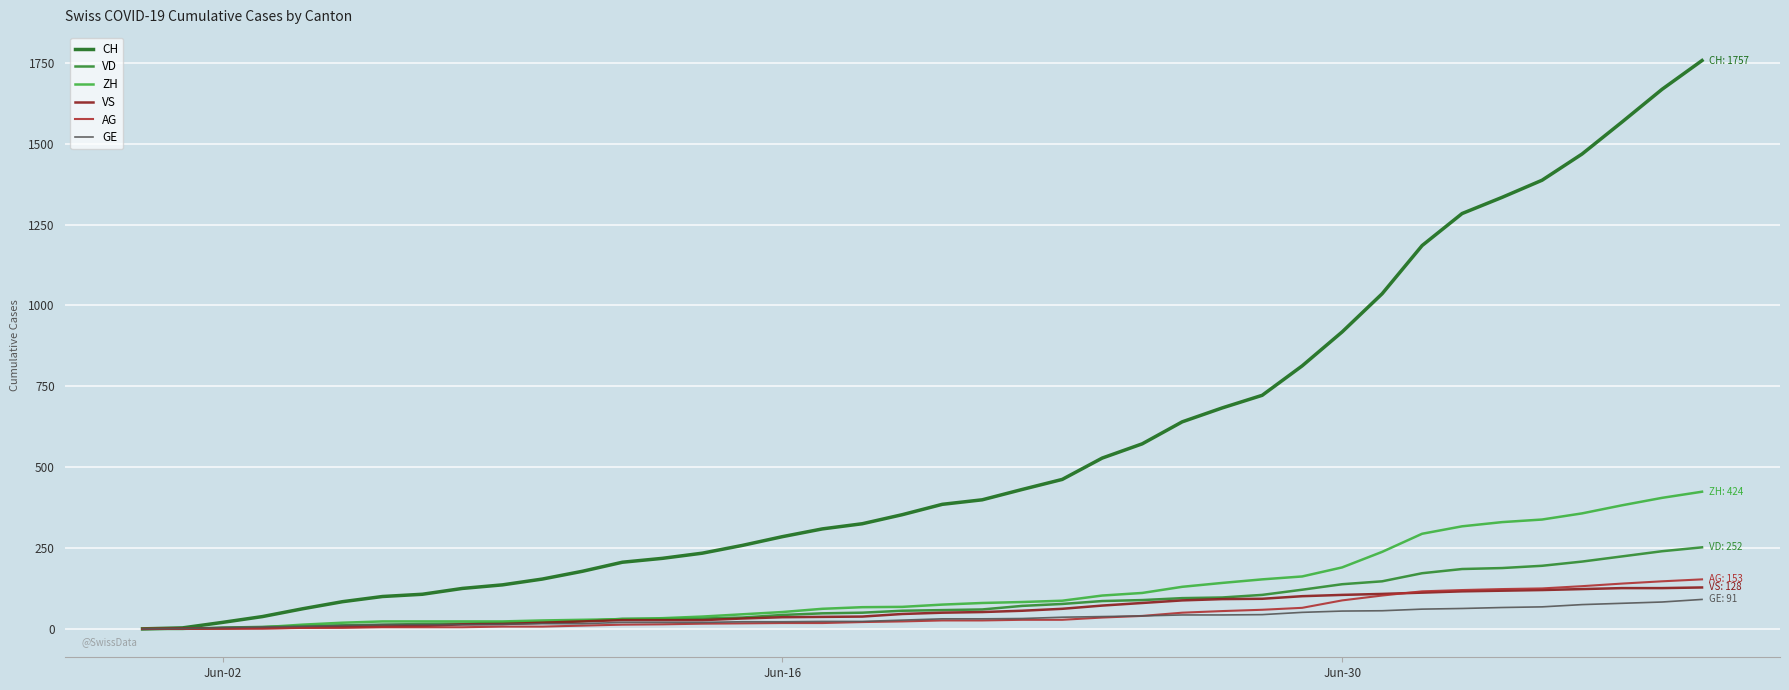

What is the greatest value displayed?

1757